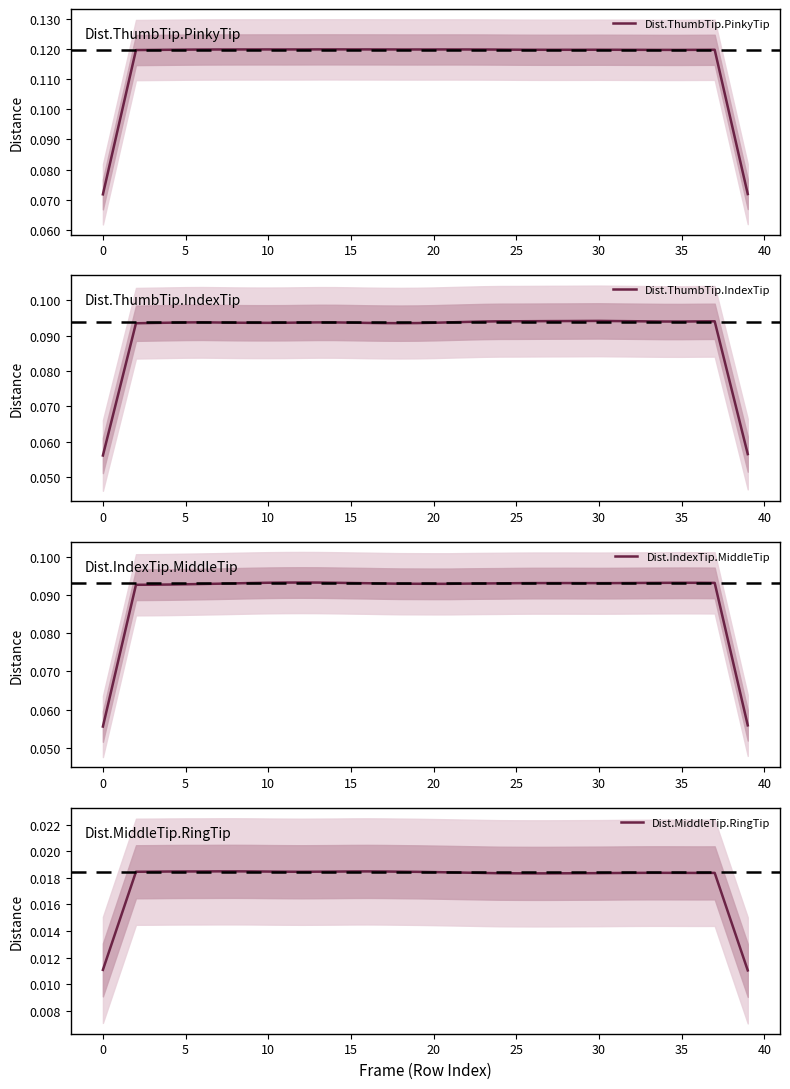

What is the total value across all series at 16?

0.3